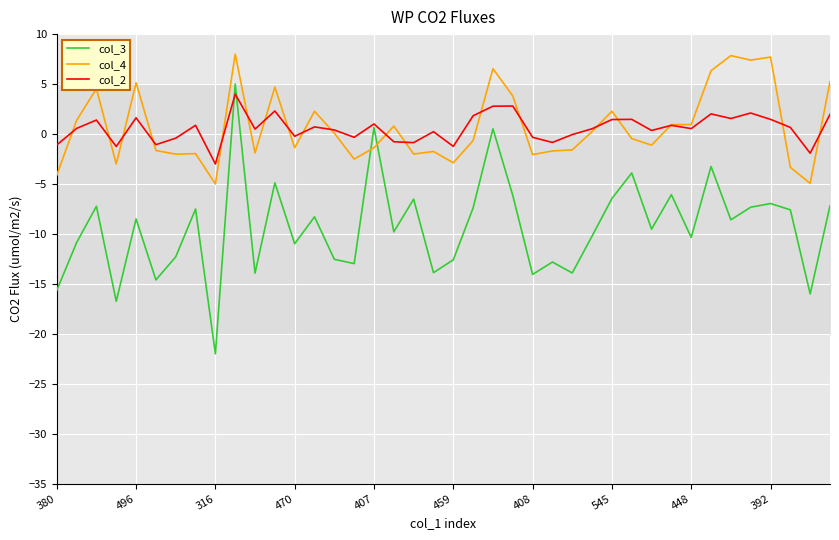

What is the highest value of the col_3 series?

5.0